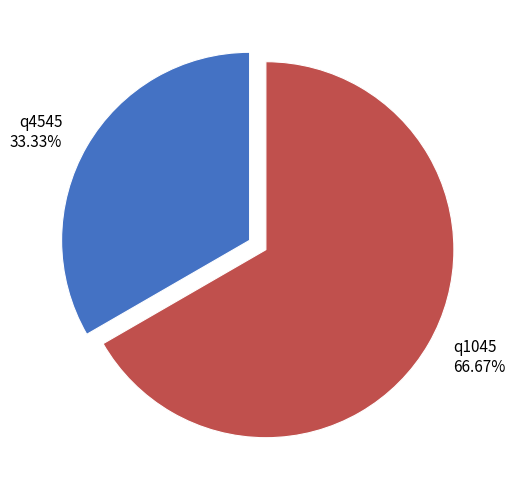

Which has a higher value, q4545 or q1045?

q1045